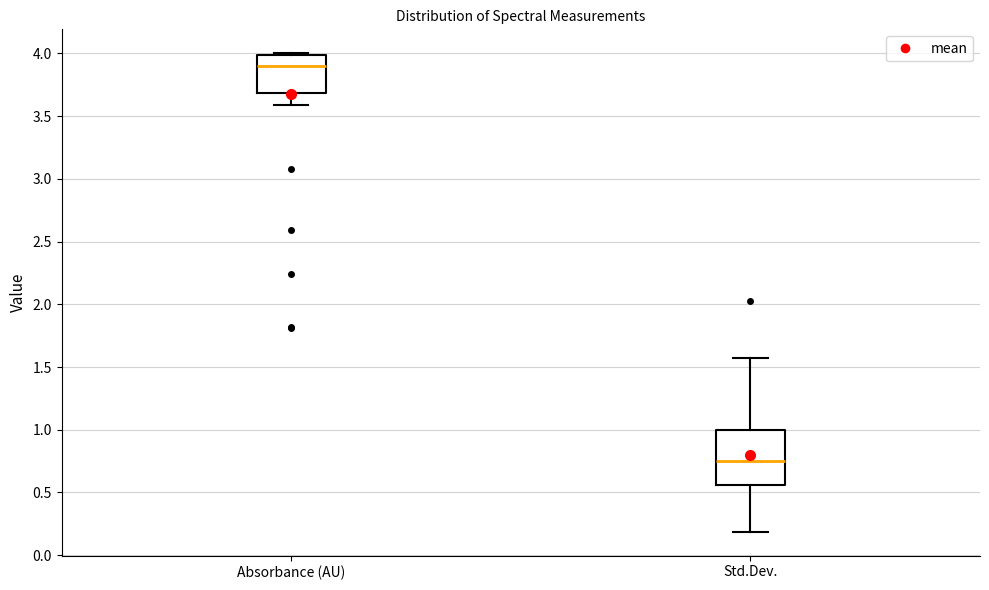

Reading left to right, read every box against the y-axis: the position of its median line, the range the box covers, and the ends of its whiskers. The values are not printed on the chart, so give them approximately, as read against the axis.

Absorbance (AU): median 3.90, box 3.70 to 4.00, whiskers 3.60 to 4.00
Std.Dev.: median 0.75, box 0.55 to 1.00, whiskers 0.20 to 1.55